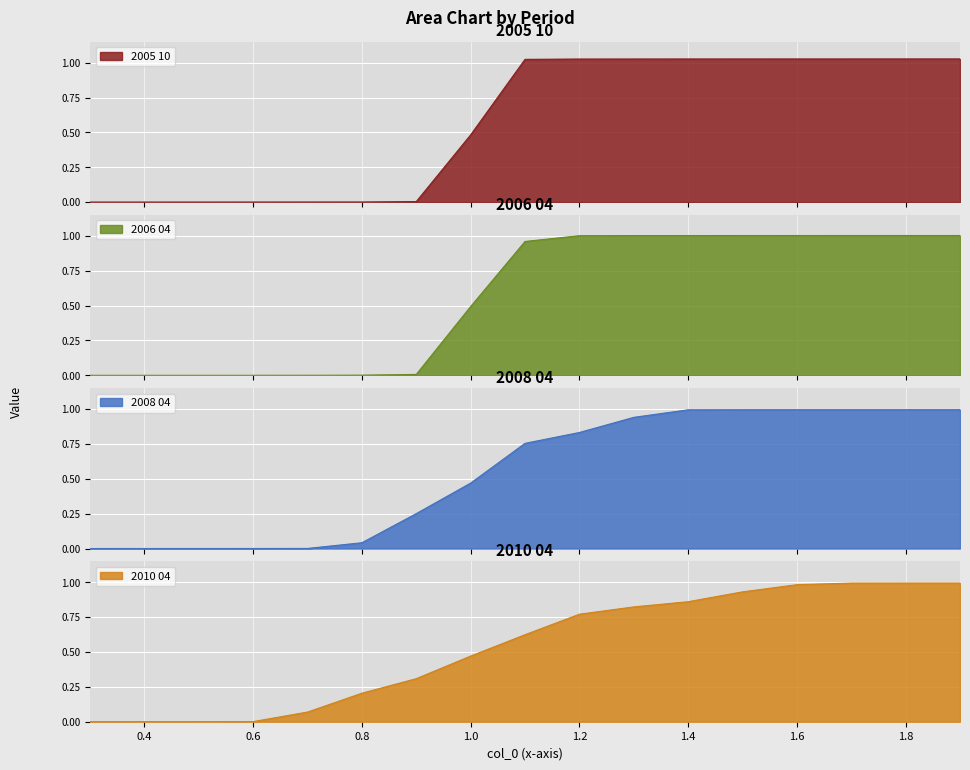

Reading right to left, transcribe all the data shown in this chart.

2005 10: 1.0	1.0	1.0	1.0	1.0	1.0	1.0	1.0	1.0	0.5	0.0	0.0	0.0	0.0	0.0	0.0	0.0
2006 04: 1.0	1.0	1.0	1.0	1.0	1.0	1.0	1.0	1.0	0.5	0.0	0.0	0.0	0.0	0.0	0.0	0.0
2008 04: 1.0	1.0	1.0	1.0	1.0	1.0	0.9	0.8	0.8	0.5	0.3	0.0	0.0	0.0	0.0	0.0	0.0
2010 04: 1.0	1.0	1.0	1.0	0.9	0.9	0.8	0.8	0.6	0.5	0.3	0.2	0.1	0.0	0.0	0.0	0.0